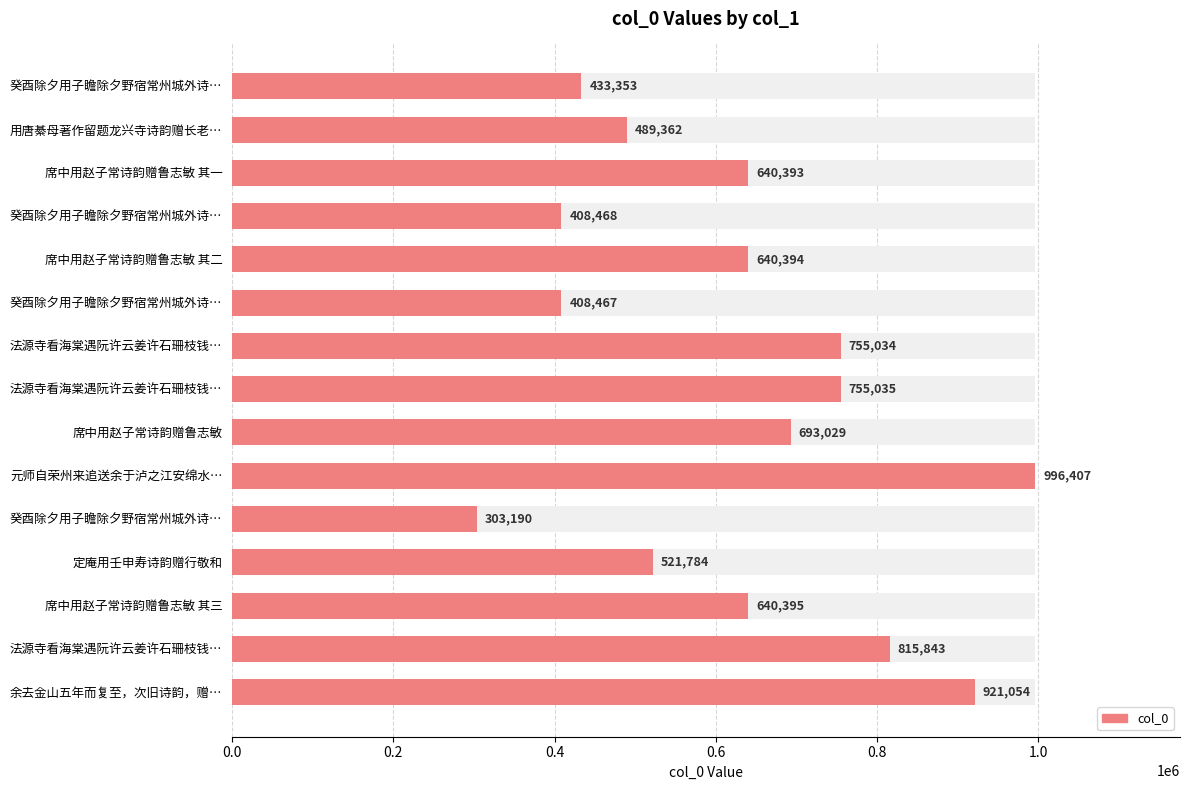

Does the chart contain any negative values?

No